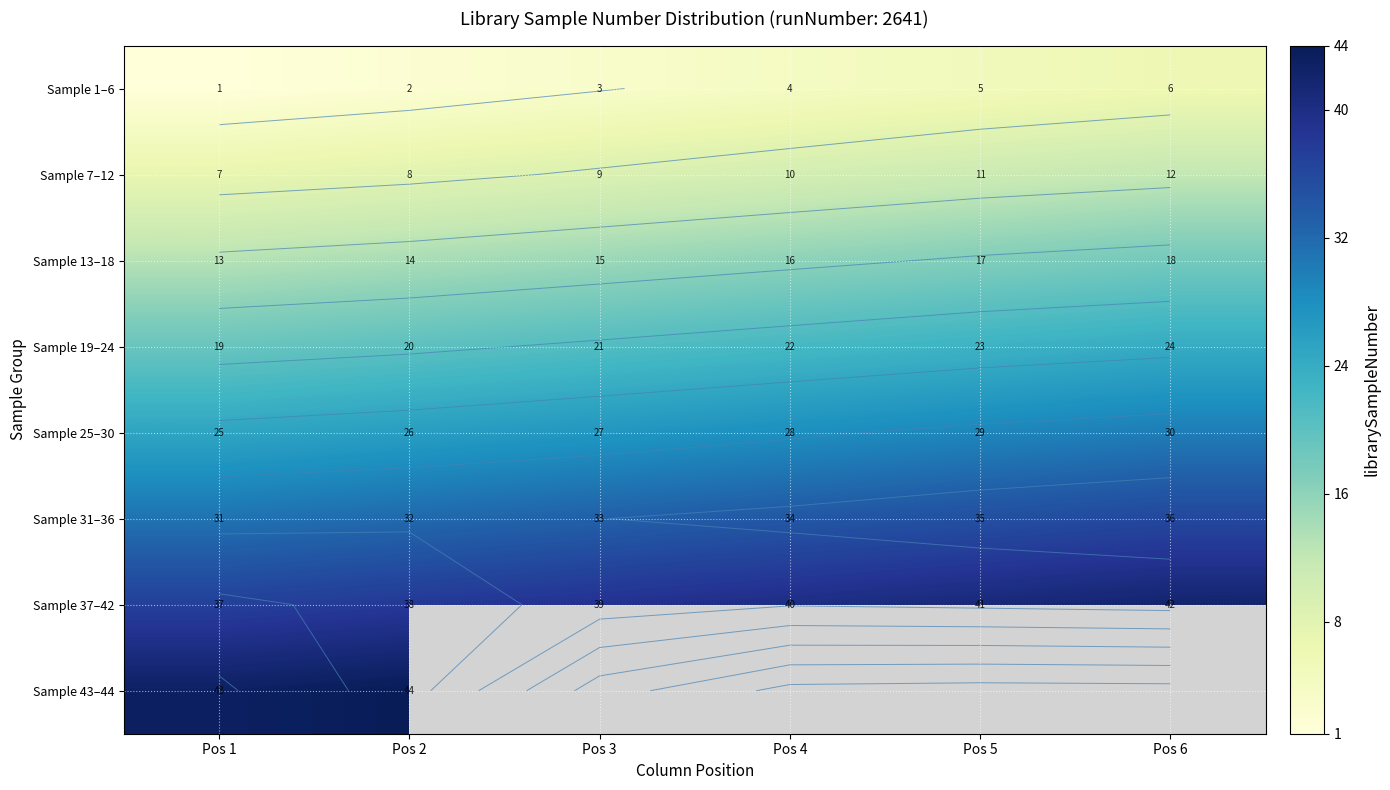

True or false: Sample 13–18 has a value of 16.0 at Pos 4.

True